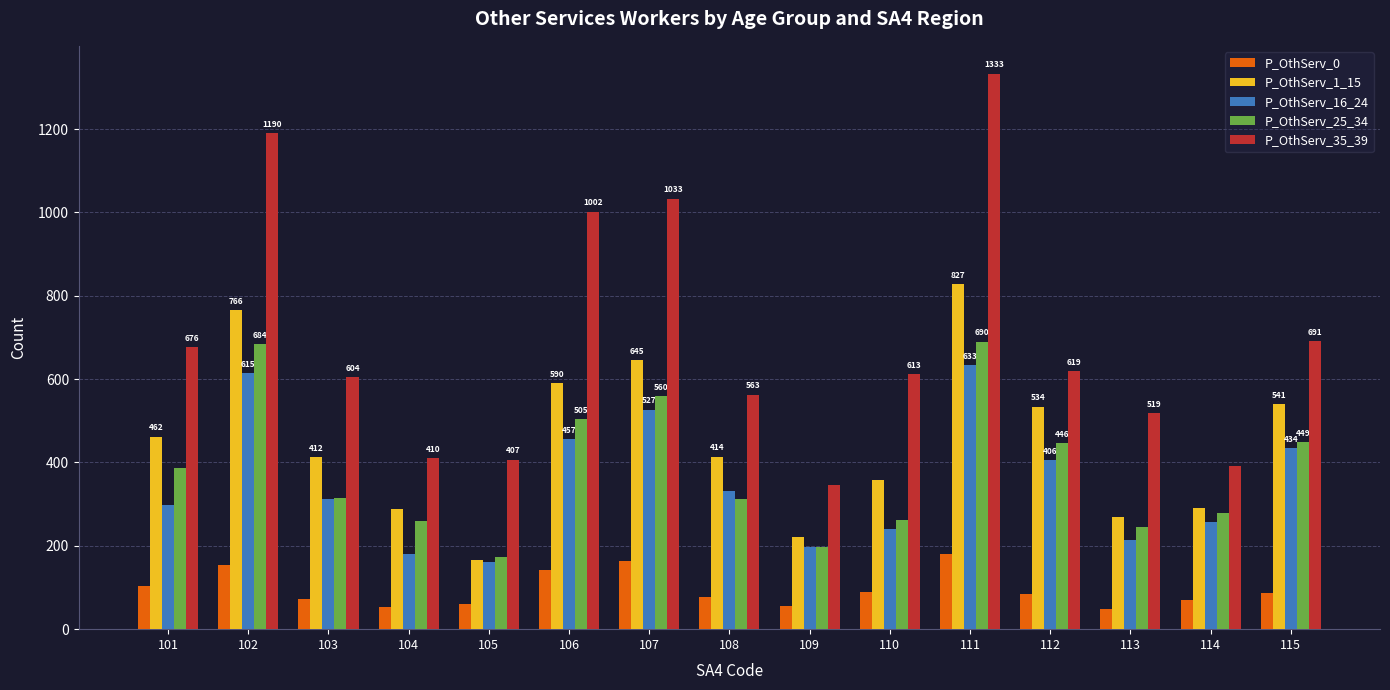

Between 108 and 114, which series saw the biggest shift?

P_OthServ_35_39